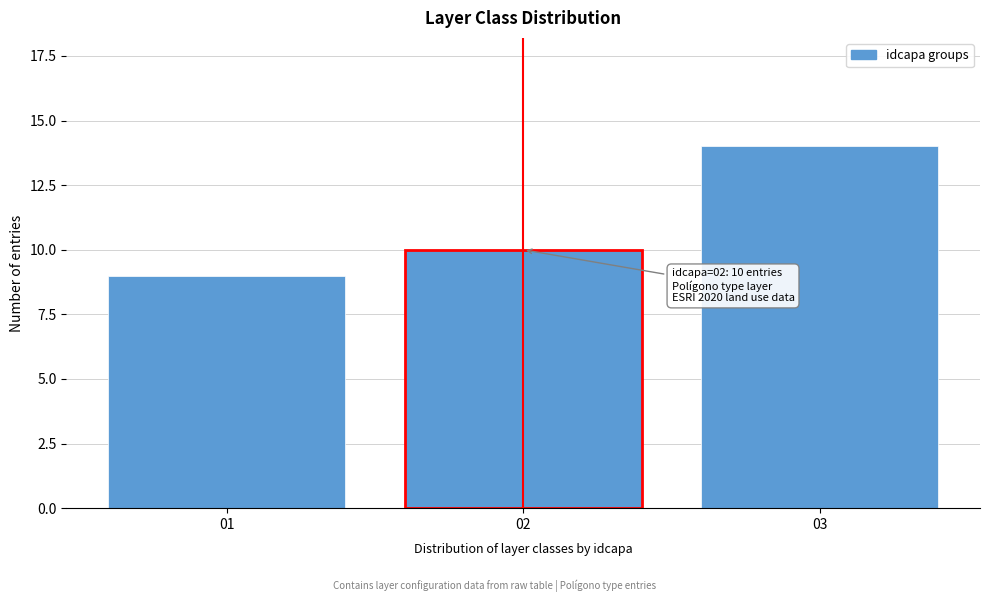

Reading left to right, what are all the values shown in this chart?

01=9	02=10	03=14